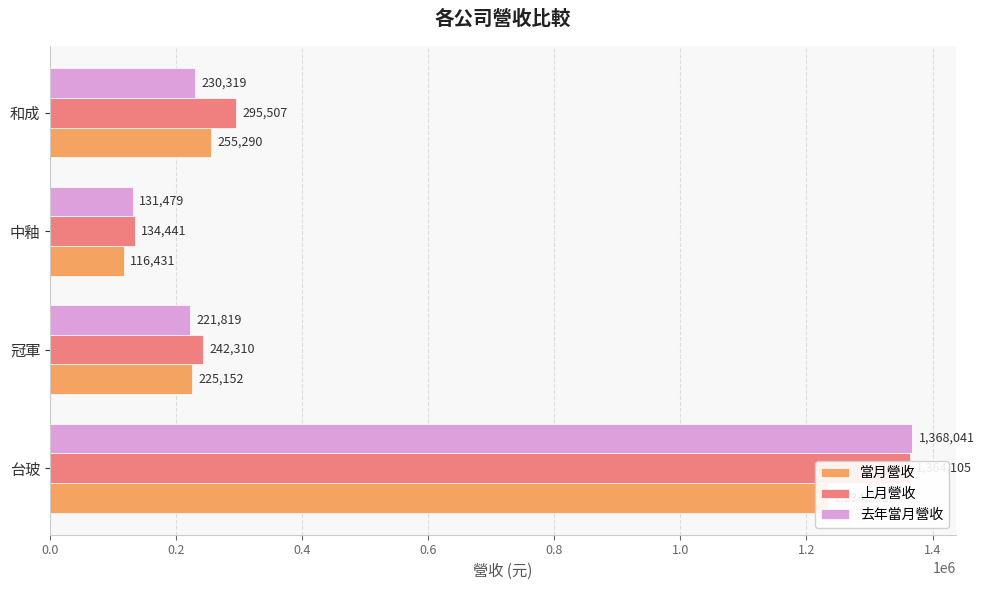

The 去年當月營收 series shows 404233 at 台玻. True or false?

False